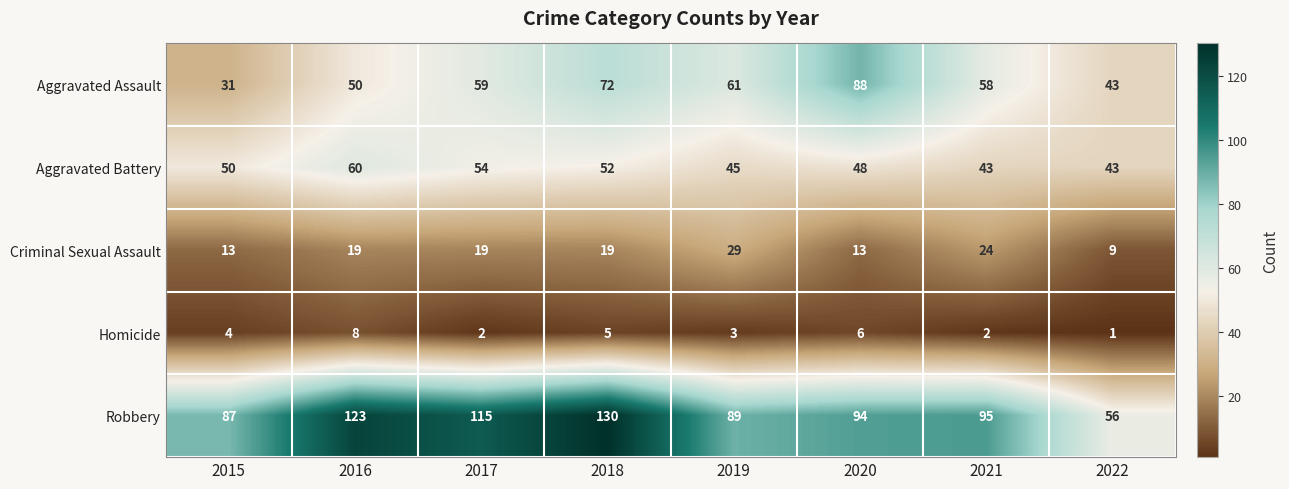

Which series has the largest total across all categories?

Robbery